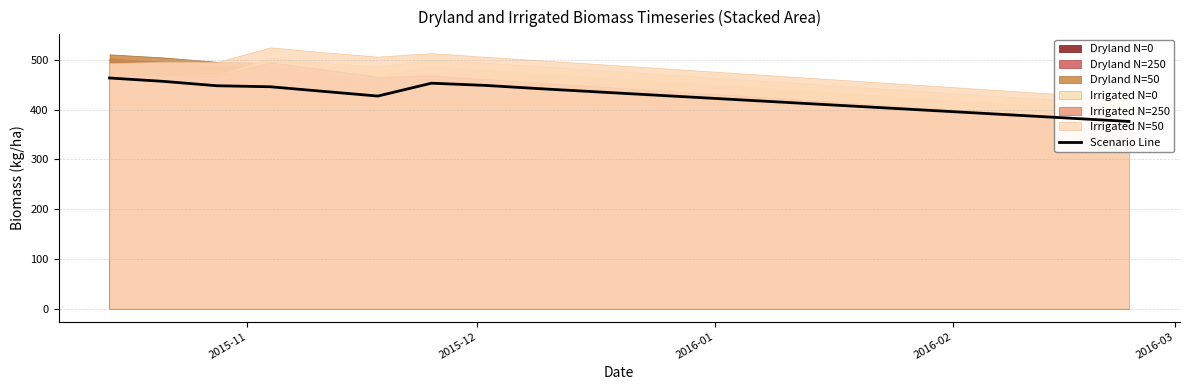

How many interior local valleys (lower than both neighbors) does the data have?

1